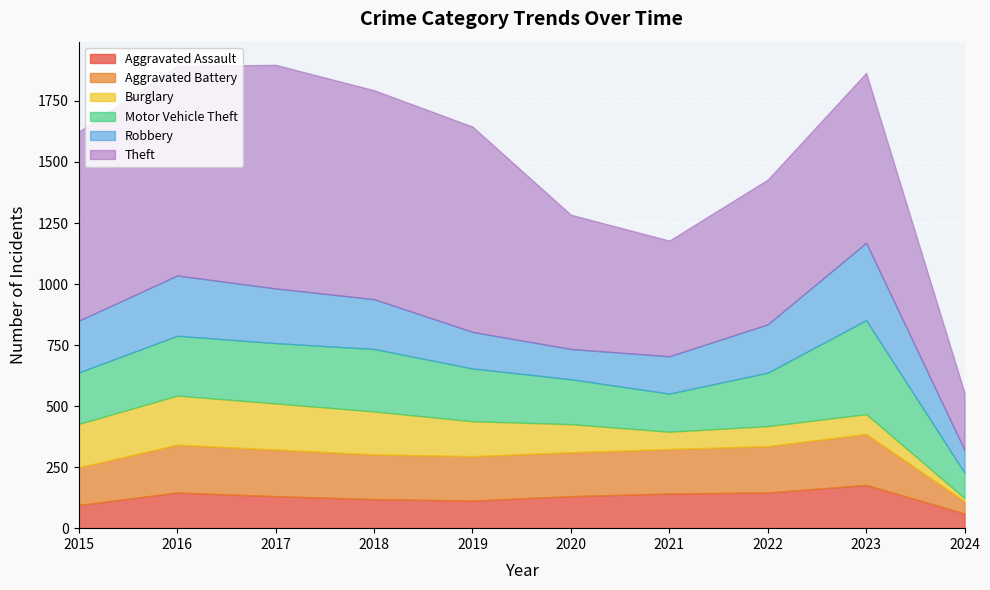

The value of Motor Vehicle Theft at 2020 is 277. True or false?

False